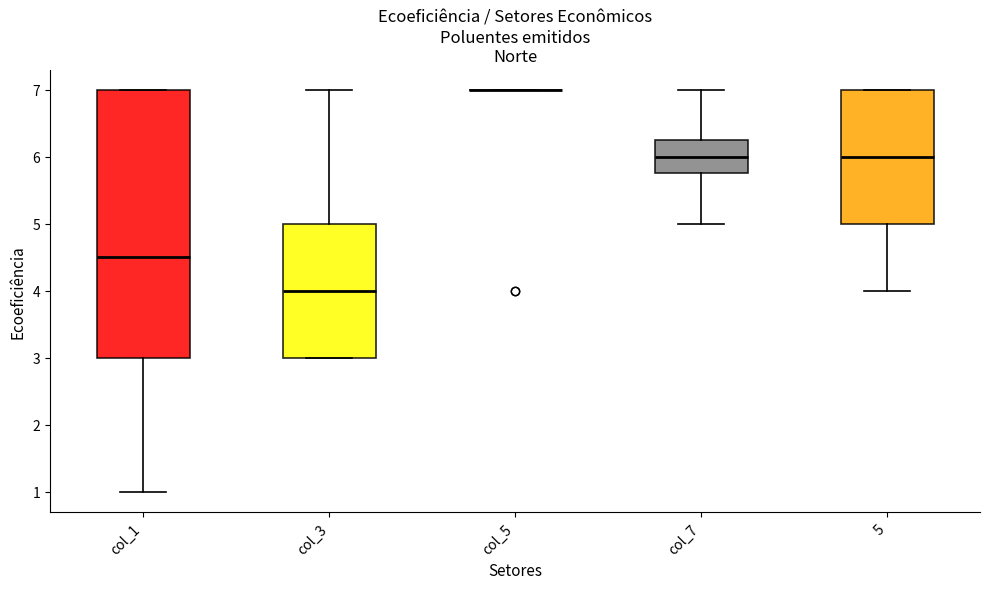

Where does the median line of the box for 5 sit on the y-axis? The values are not printed on the chart, so give them approximately, as read against the axis.

6.0